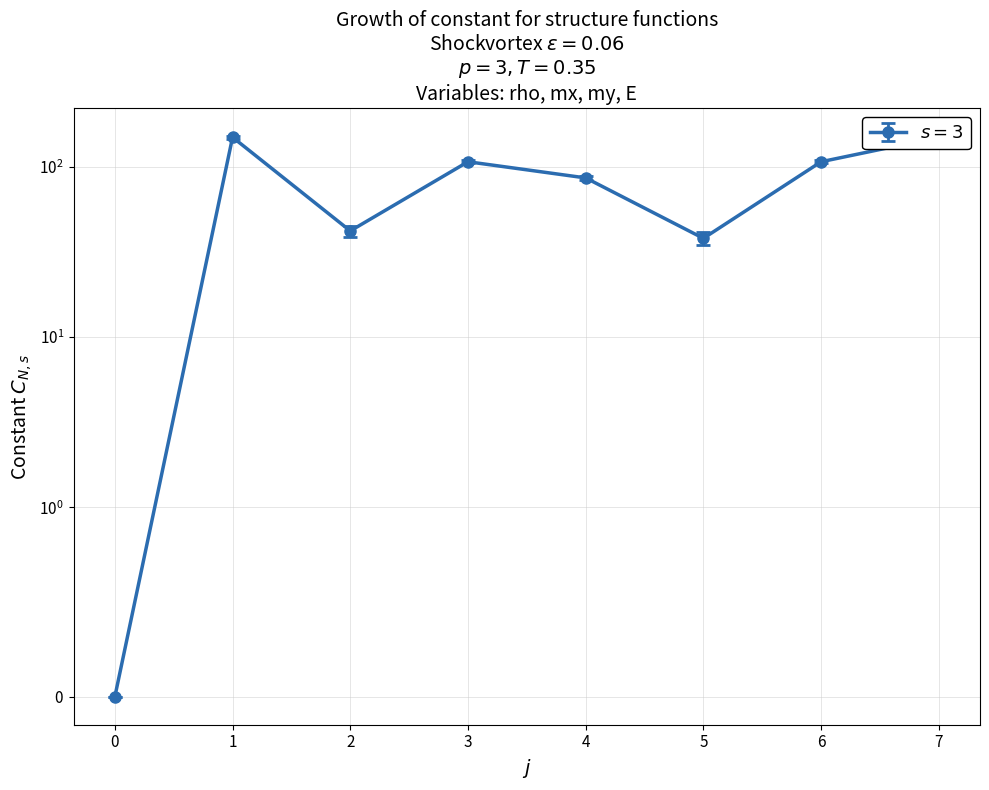

What is the greatest value displayed?

151.6